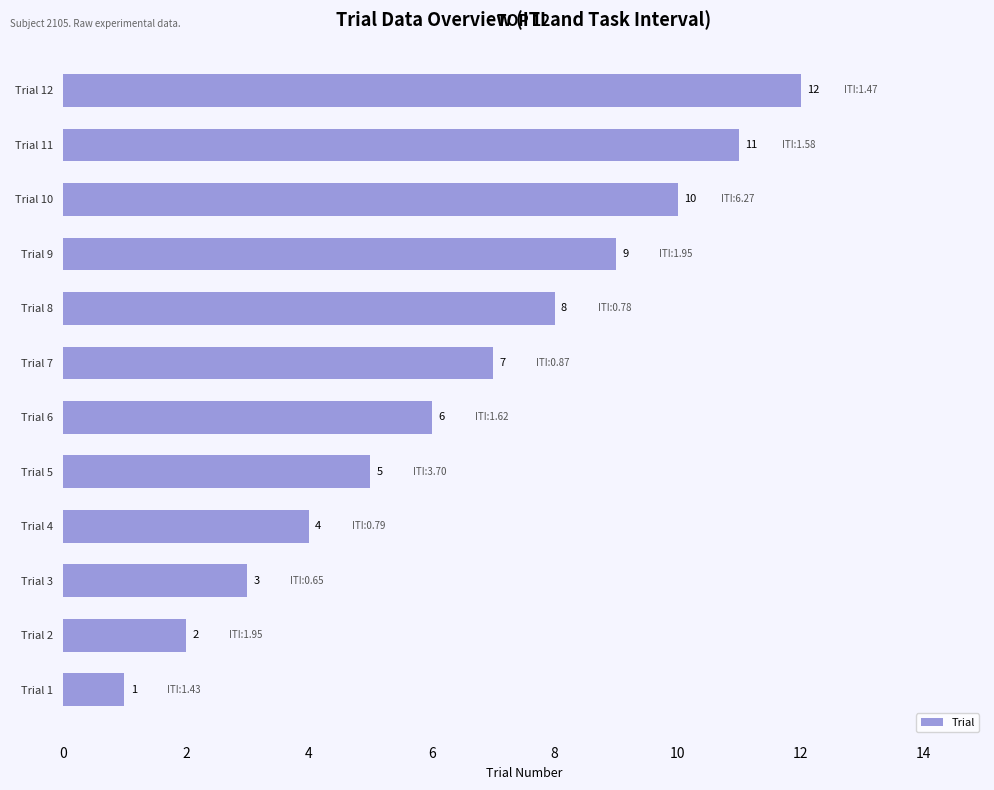

Count the number of data series in this chart.

1